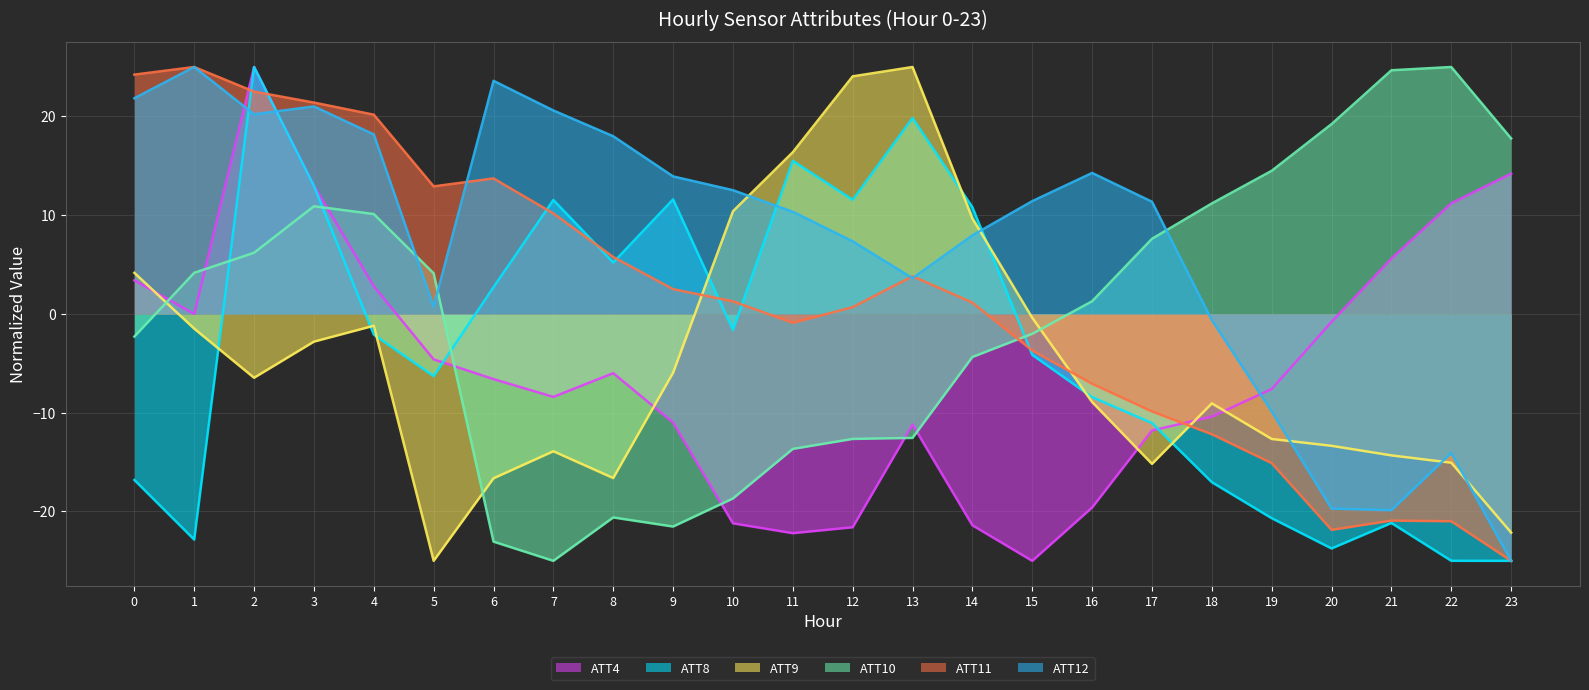

How many values in the ATT10 series exceed 4?

12